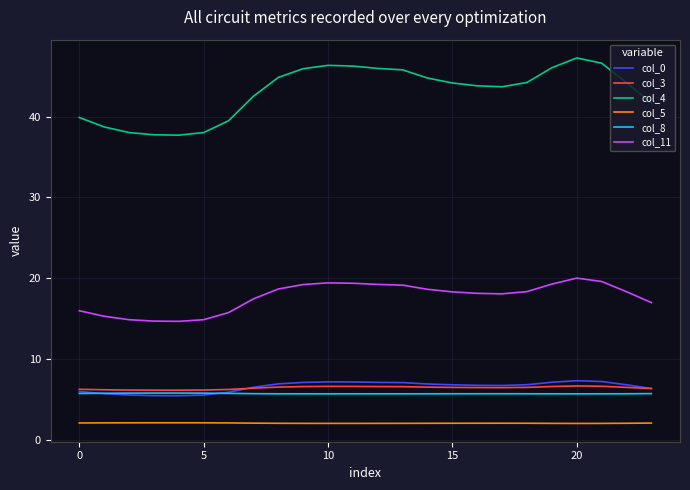

Which series has the widest spread of values?

col_4